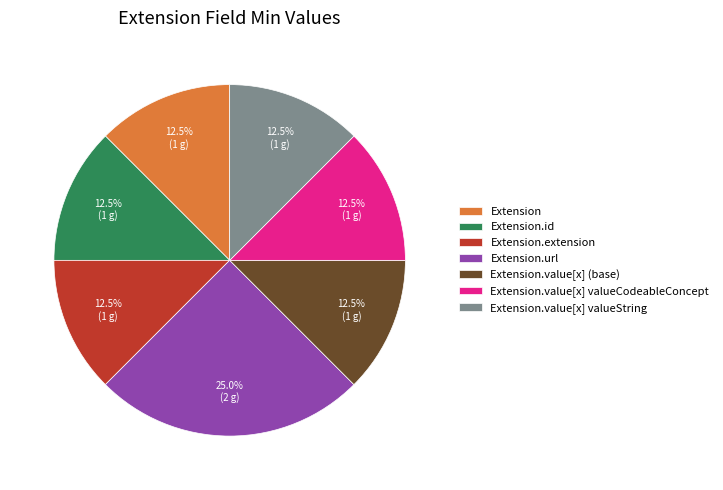

What is the largest slice in the pie chart?

Extension.url